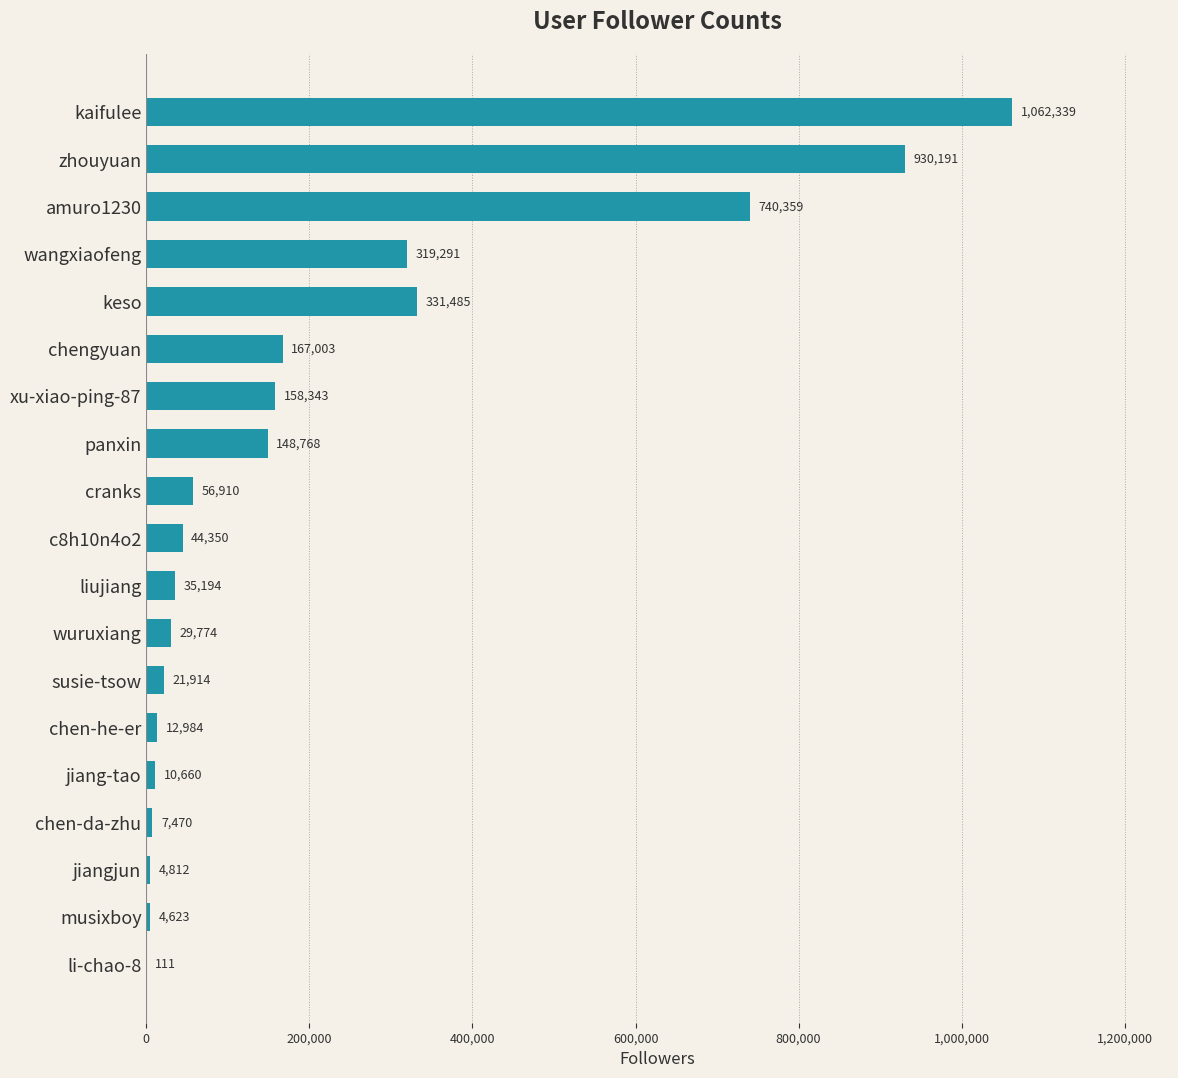

Reading top to bottom, what are all the values shown in this chart?

kaifulee=1062339	zhouyuan=930191	amuro1230=740359	wangxiaofeng=319291	keso=331485	chengyuan=167003	xu-xiao-ping-87=158343	panxin=148768	cranks=56910	c8h10n4o2=44350	liujiang=35194	wuruxiang=29774	susie-tsow=21914	chen-he-er=12984	jiang-tao=10660	chen-da-zhu=7470	jiangjun=4812	musixboy=4623	li-chao-8=111